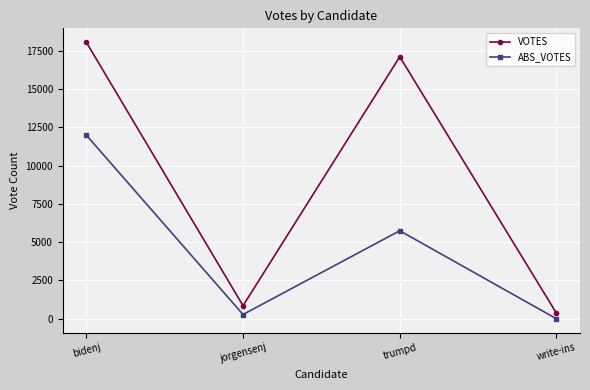

Reading left to right, what are all the values shown in this chart?

VOTES: bidenj=18048	jorgensenj=857	trumpd=17097	write-ins=361
ABS_VOTES: bidenj=11985	jorgensenj=281	trumpd=5746	write-ins=0